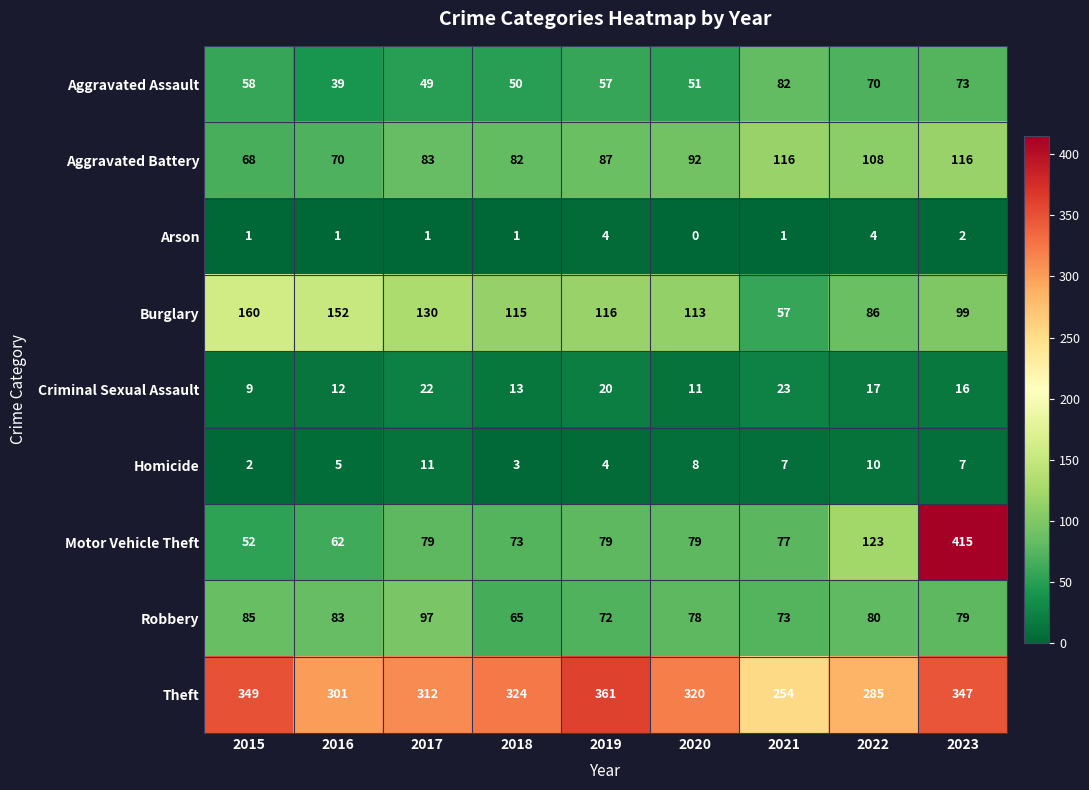

At which category is the sum across all series the highest?

2023